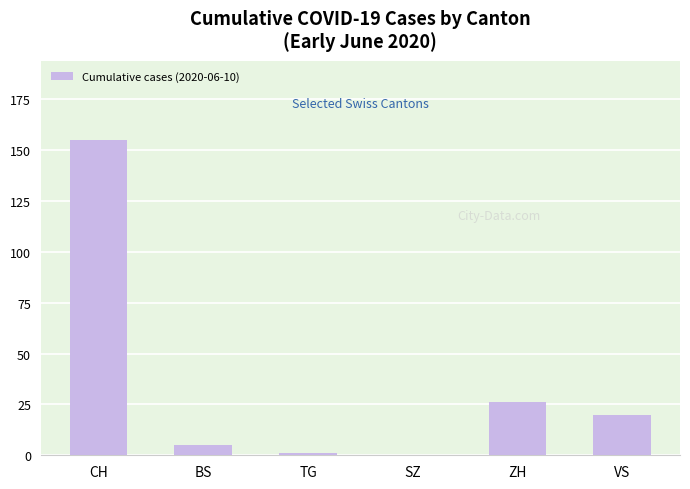

Which category has the highest value across all series?

CH